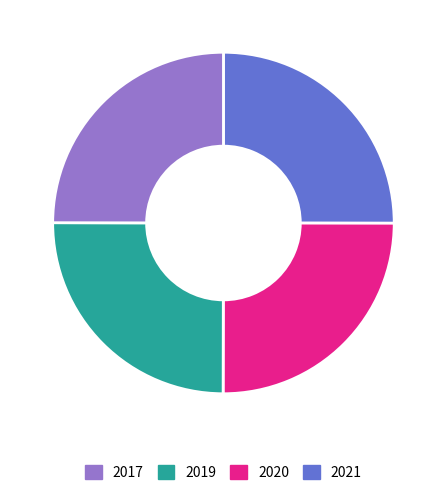

Is there any slice that represents more than half of the pie?

No